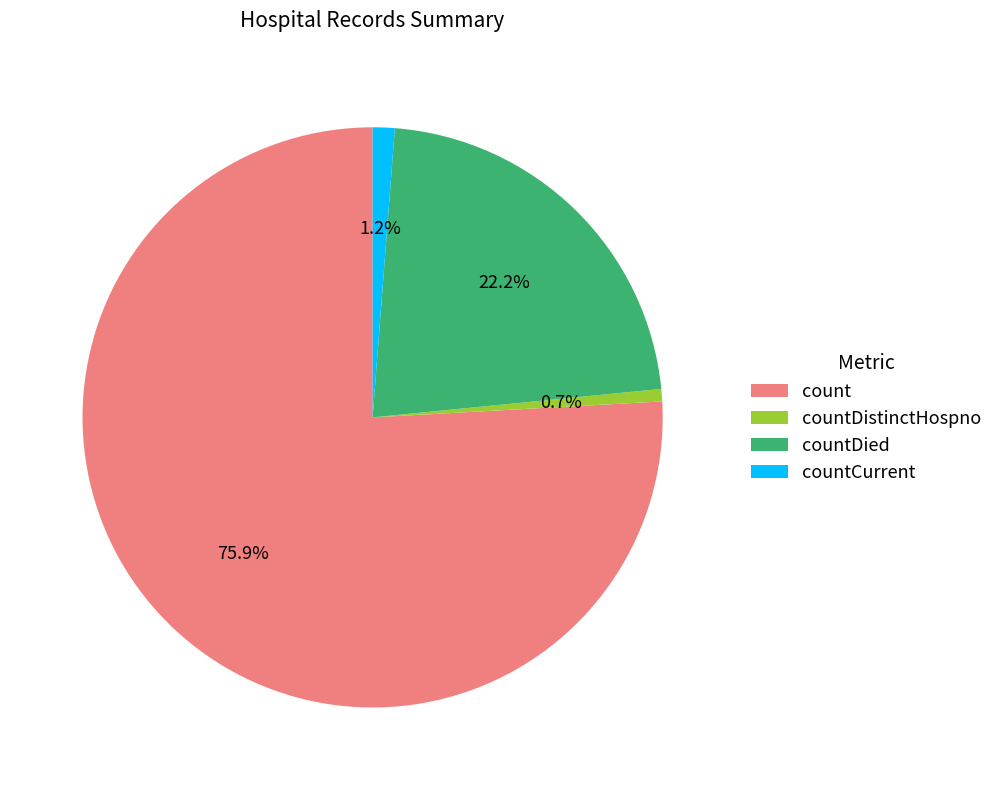

Approximately how many times larger is the value at count compared to countDistinctHospno?

110.3